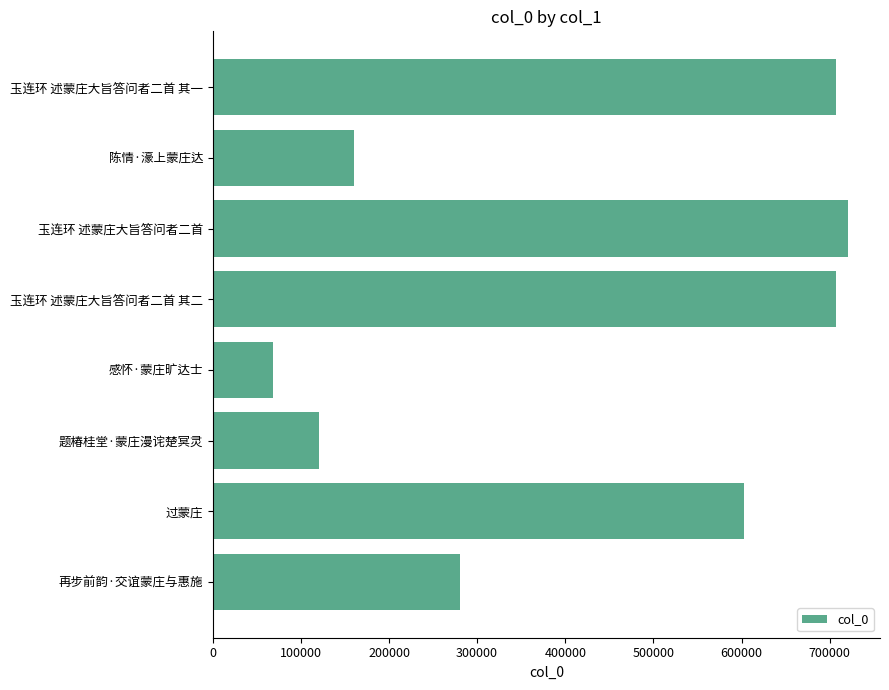

Approximately how many times larger is the value at 玉连环 述蒙庄大旨答问者二首 其一 compared to 过蒙庄?

1.2